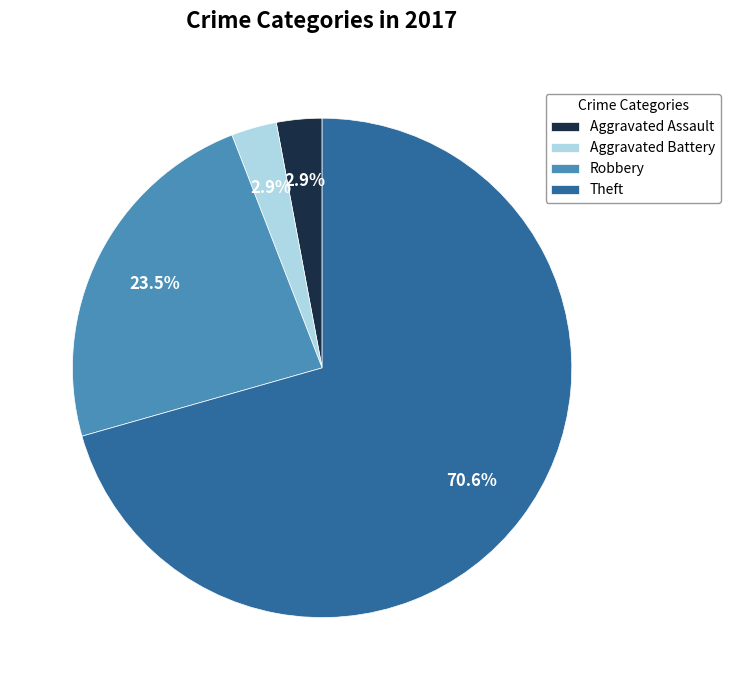

Is the sum of Aggravated Assault and Theft greater than half?

Yes